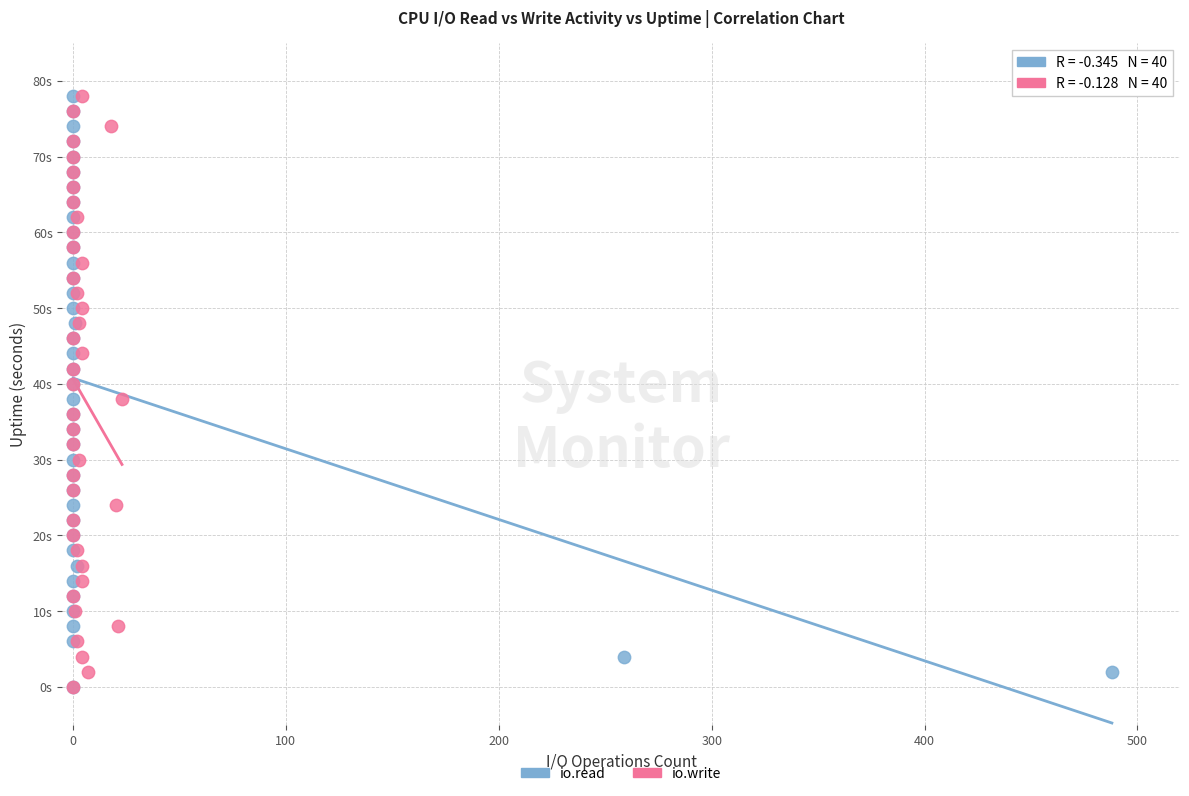

What are all the series names shown in the legend?

io.read, io.write